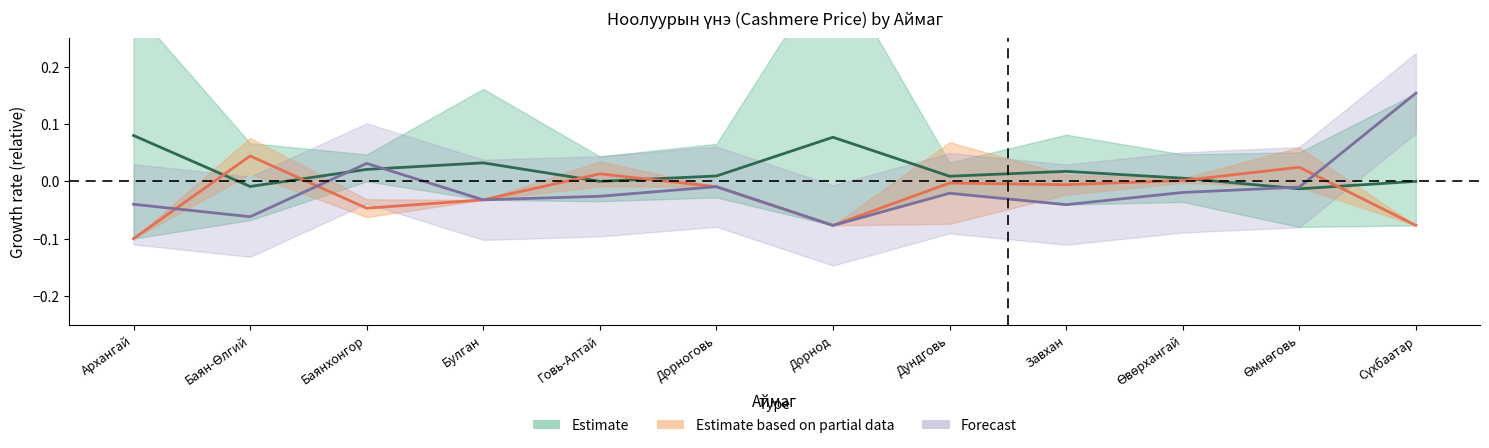

How many data points in Forecast (col_39) are less than 0?

10